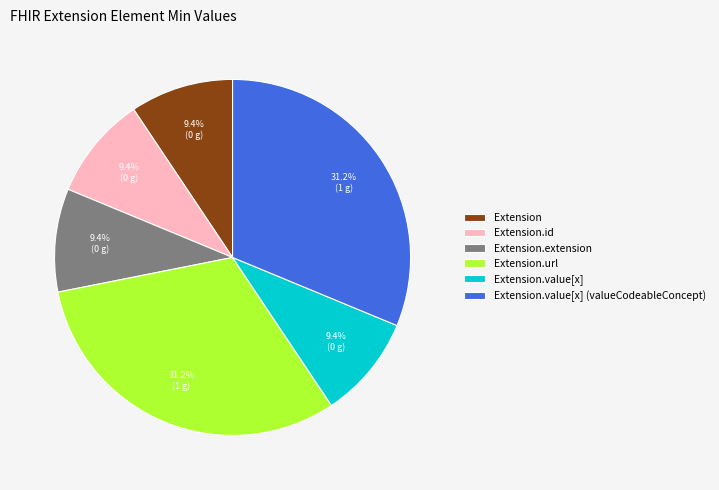

What is the total percentage of Extension and Extension.url?

40.6%